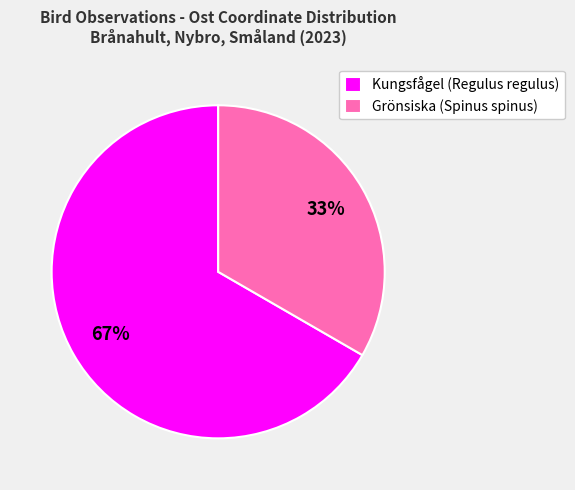

What percentage is the Kungsfågel (Regulus regulus) slice, to the nearest percent?

67%